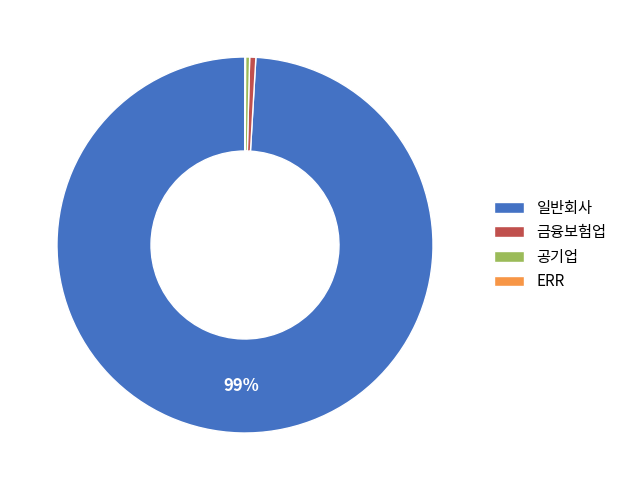

Is it true that 금융보험업 is 15% of the pie?

False